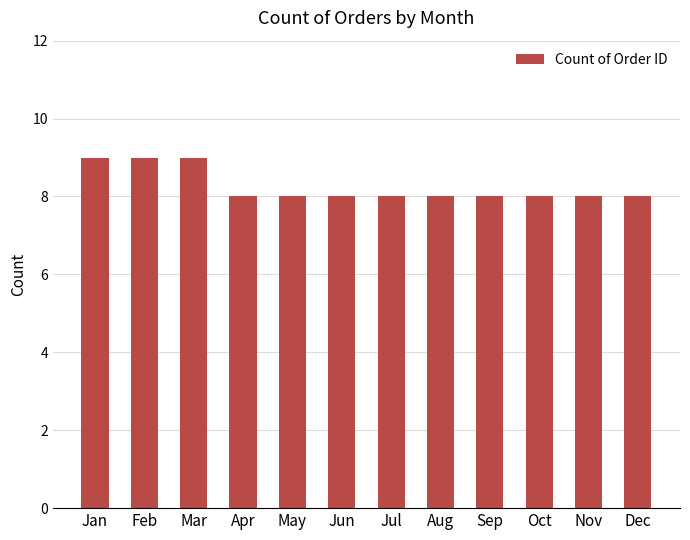

Reading left to right, transcribe all the data shown in this chart.

Jan=9	Feb=9	Mar=9	Apr=8	May=8	Jun=8	Jul=8	Aug=8	Sep=8	Oct=8	Nov=8	Dec=8